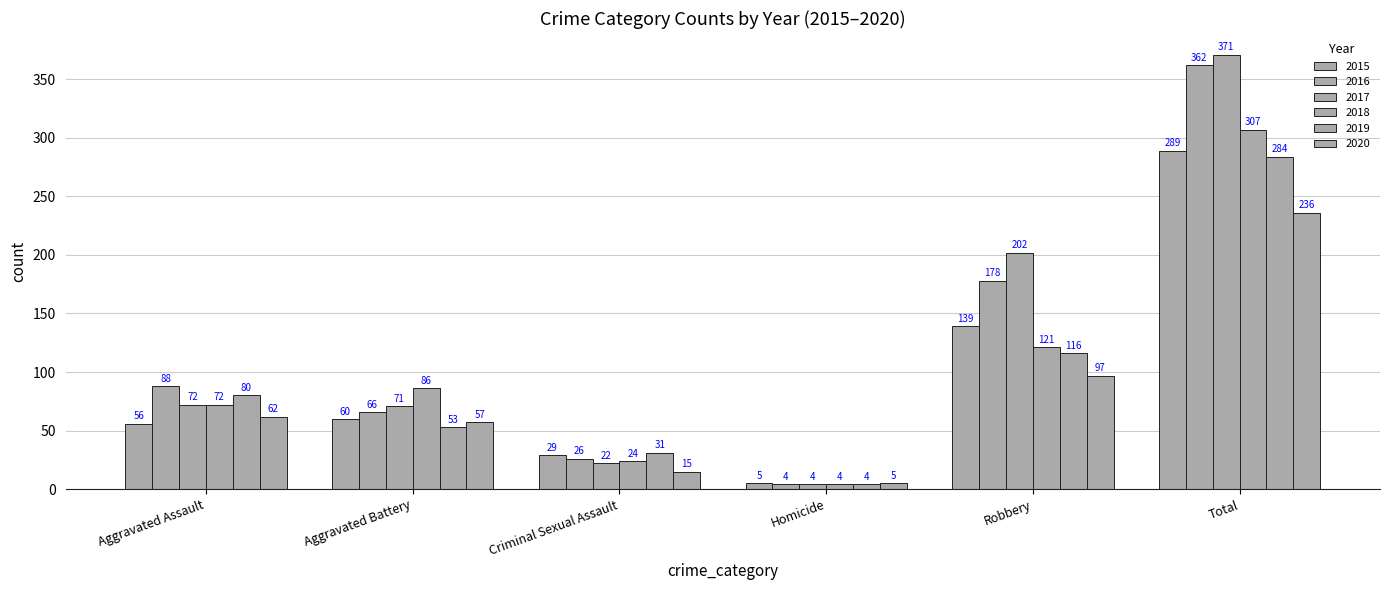

How many bars are there in each group?

6